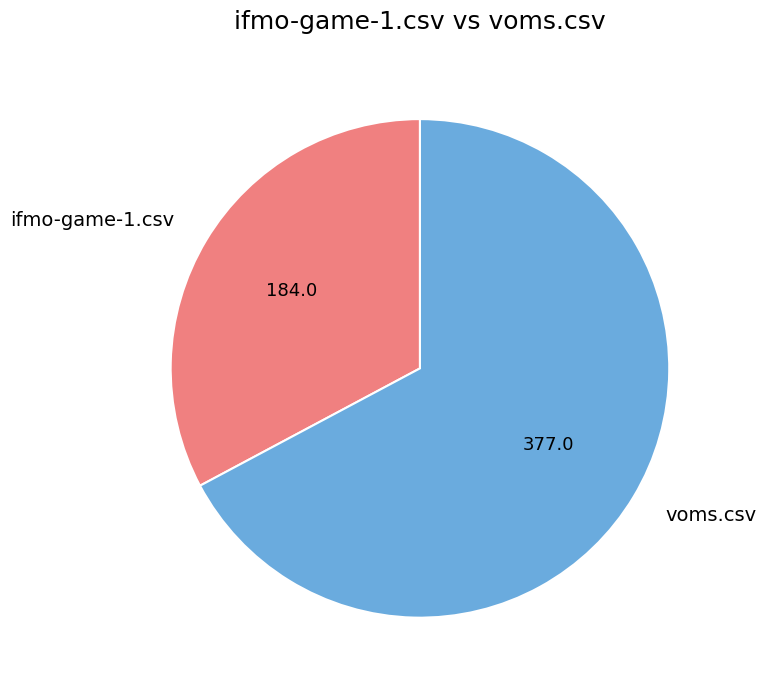

Rank the categories by value from lowest to highest.

ifmo-game-1.csv, voms.csv